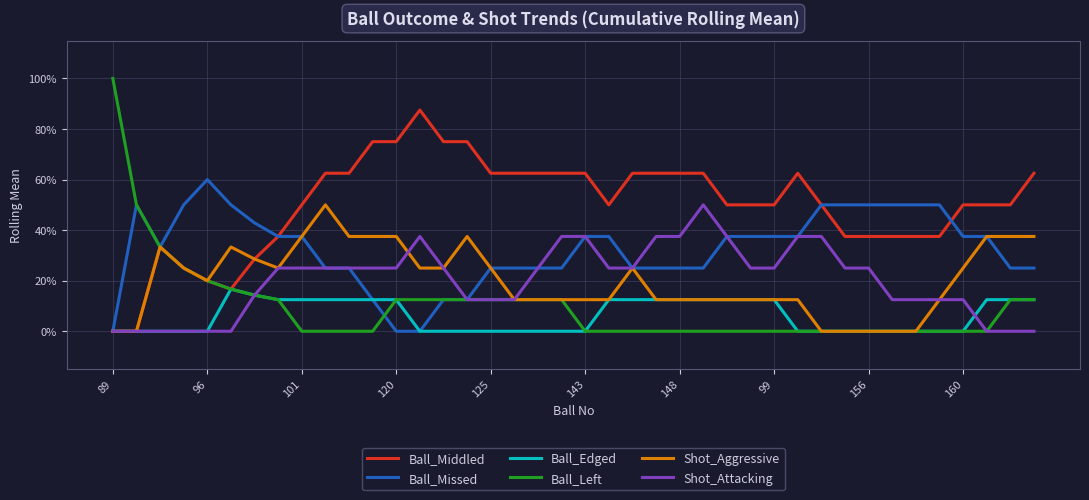

What are all the series names shown in the legend?

Ball_Middled, Ball_Missed, Ball_Edged, Ball_Left, Shot_Aggressive, Shot_Attacking